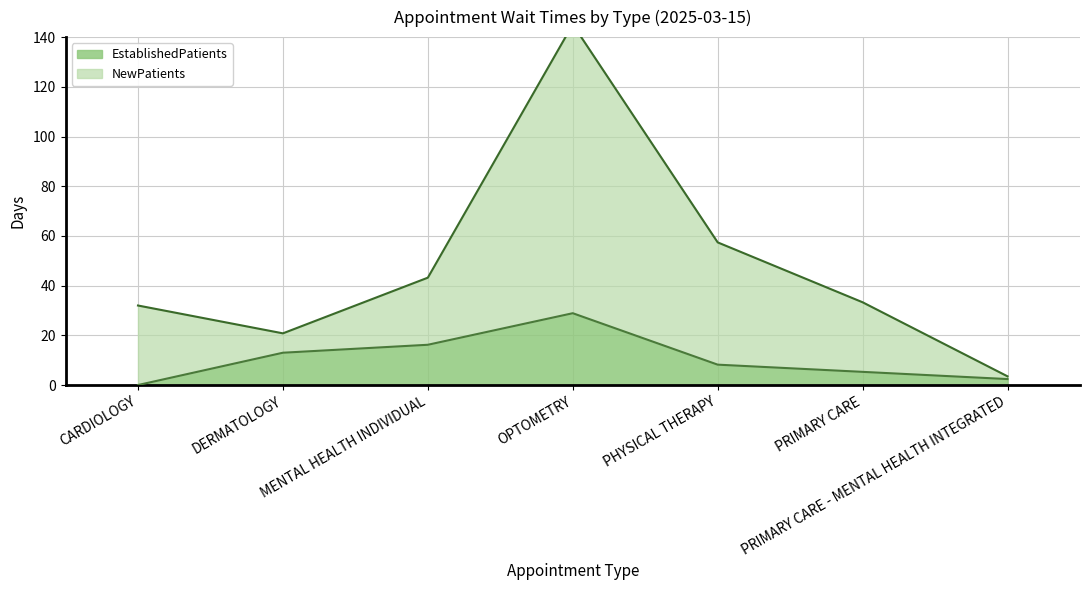

At which category does the chart reach its minimum across all series?

CARDIOLOGY